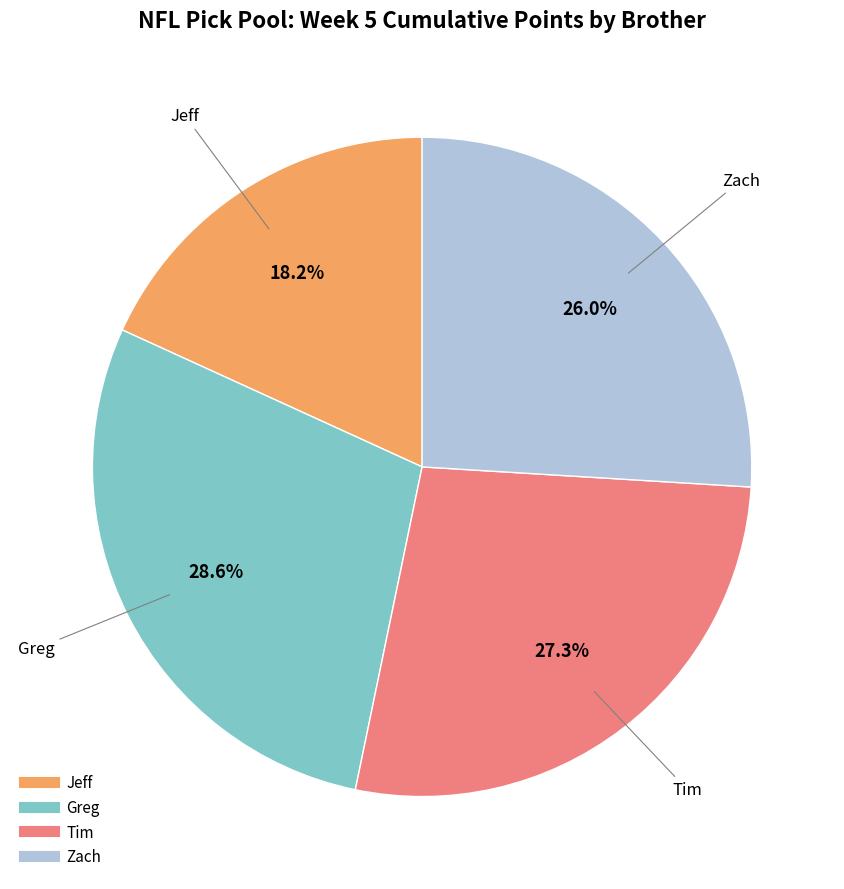

What percentage is the Jeff slice, to the nearest percent?

18%